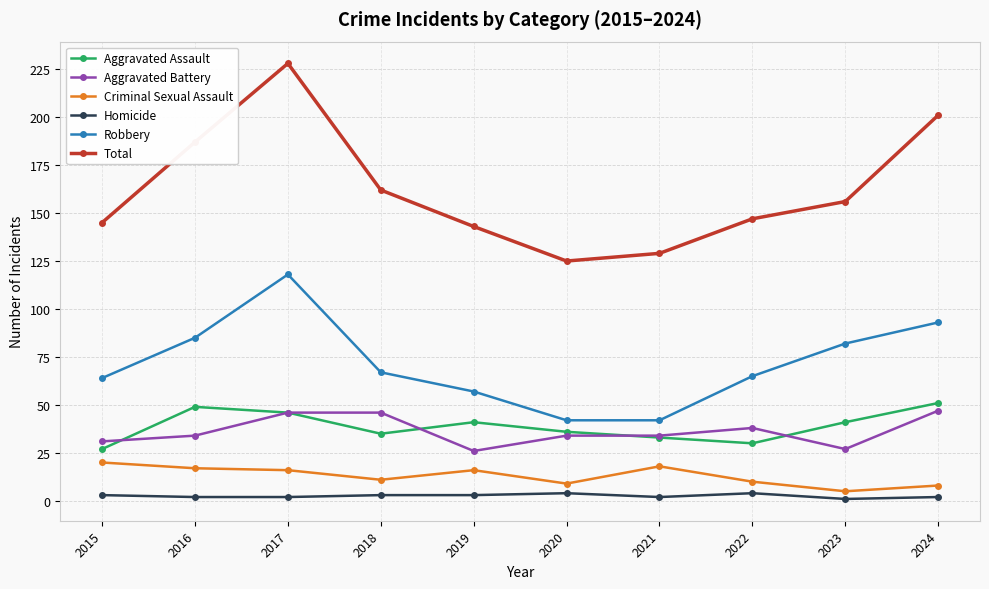

List the series in order of their peak value, highest first.

Total, Robbery, Aggravated Assault, Aggravated Battery, Criminal Sexual Assault, Homicide